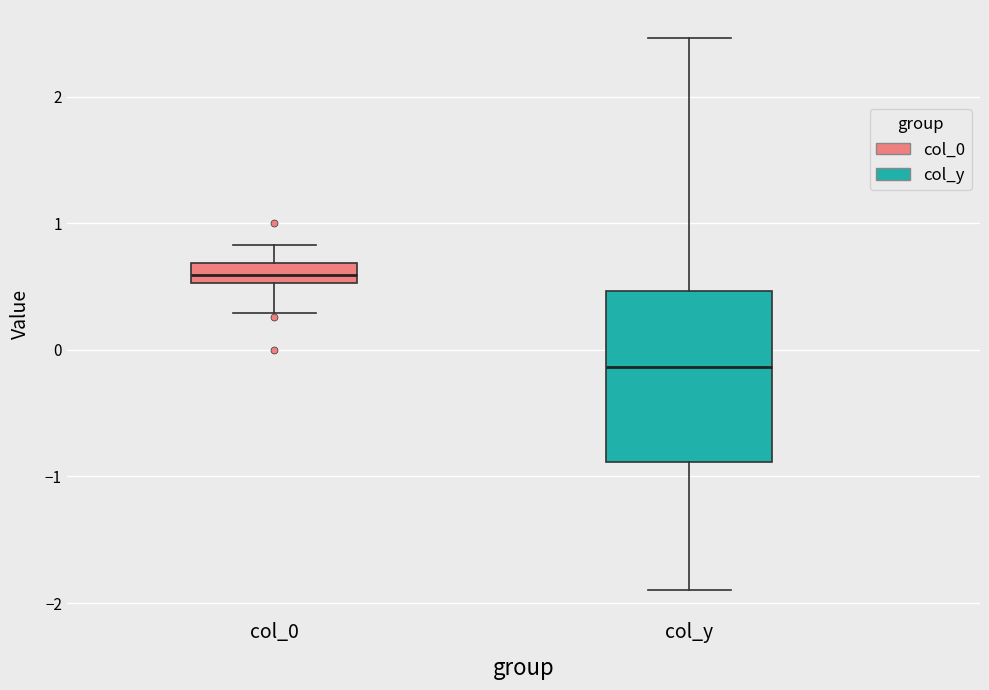

Comparing the boxes themselves (not the whiskers), which one is the tallest?

col_y